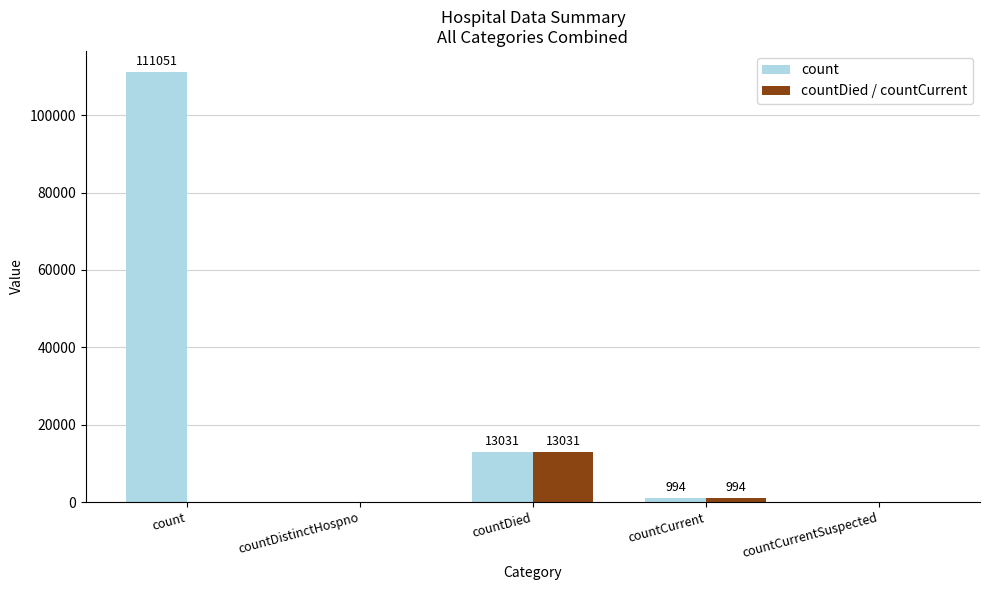

Which series changed the most between count and countCurrentSuspected?

count